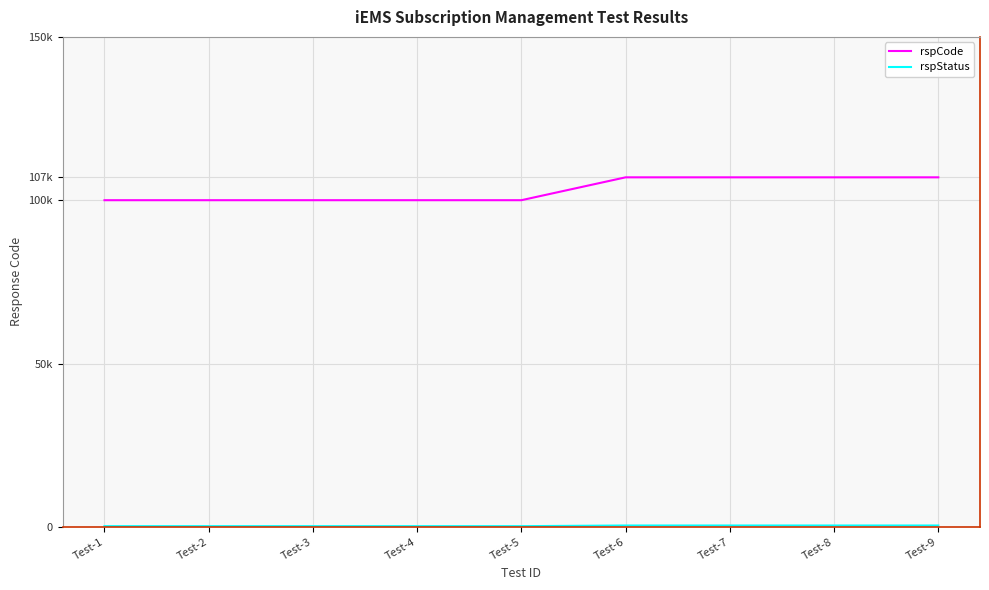

True or false: rspCode and rspStatus cross at least once.

False